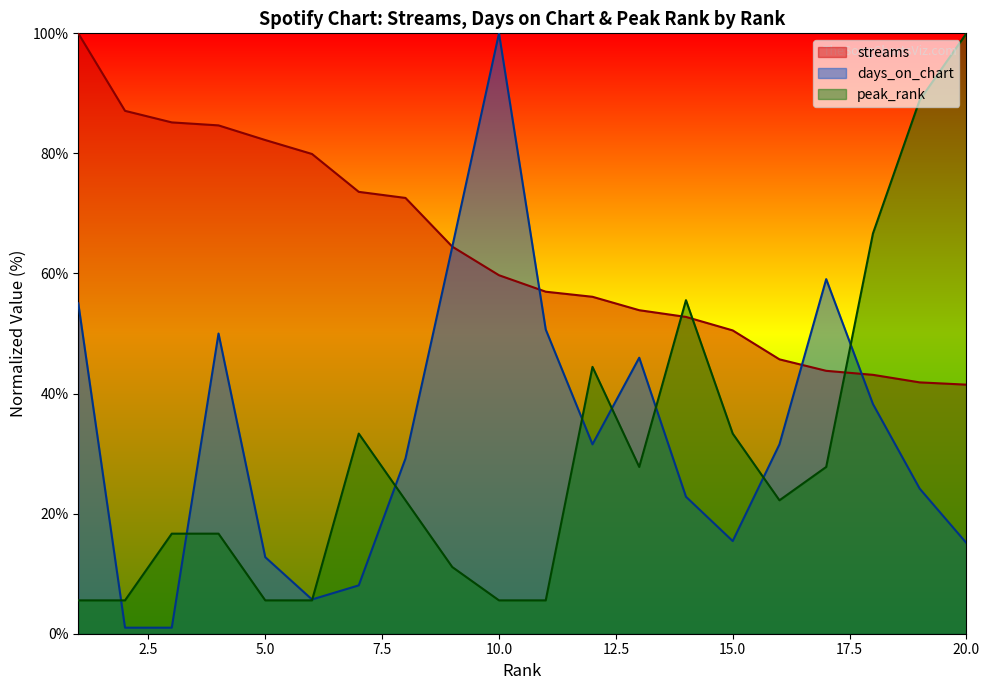

Reading right to left, transcribe all the data shown in this chart.

streams: 41.5	41.9	43.1	43.8	45.7	50.5	52.8	53.9	56.1	57.0	59.7	64.5	72.6	73.6	79.9	82.2	84.7	85.2	87.1	100.0
days_on_chart: 15.1	24.2	38.3	59.1	31.5	15.4	22.8	46.0	31.5	50.7	100.0	64.4	29.2	8.1	5.7	12.8	50.0	1.0	1.0	55.0
peak_rank: 100.0	88.9	66.7	27.8	22.2	33.3	55.6	27.8	44.4	5.6	5.6	11.1	22.2	33.3	5.6	5.6	16.7	16.7	5.6	5.6